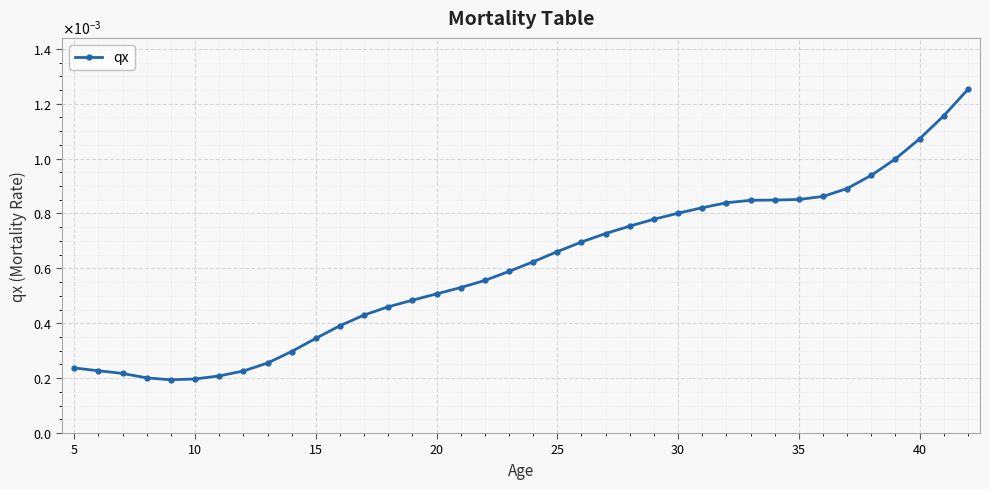

Does the chart have visible grid lines?

Yes